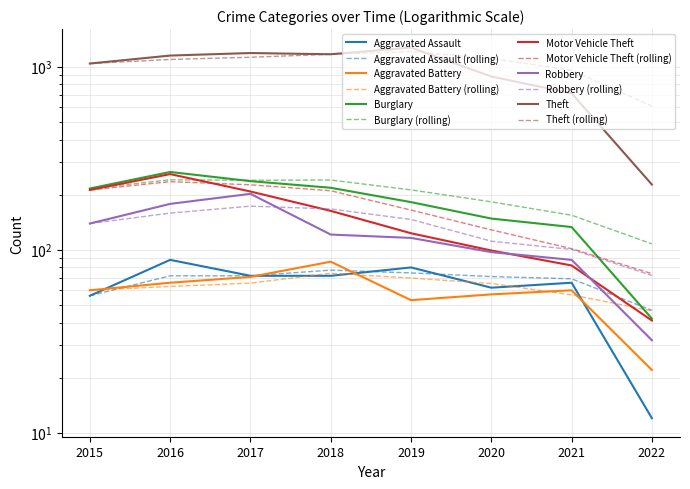

What is the highest value of the Motor Vehicle Theft series?

259